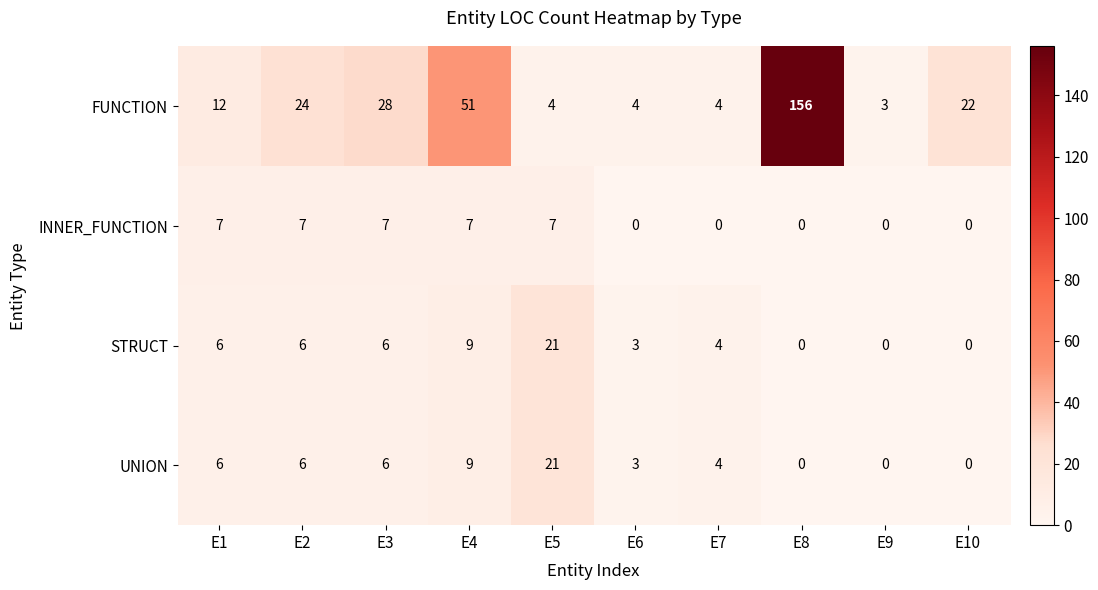

The STRUCT series shows -12 at E8. True or false?

False